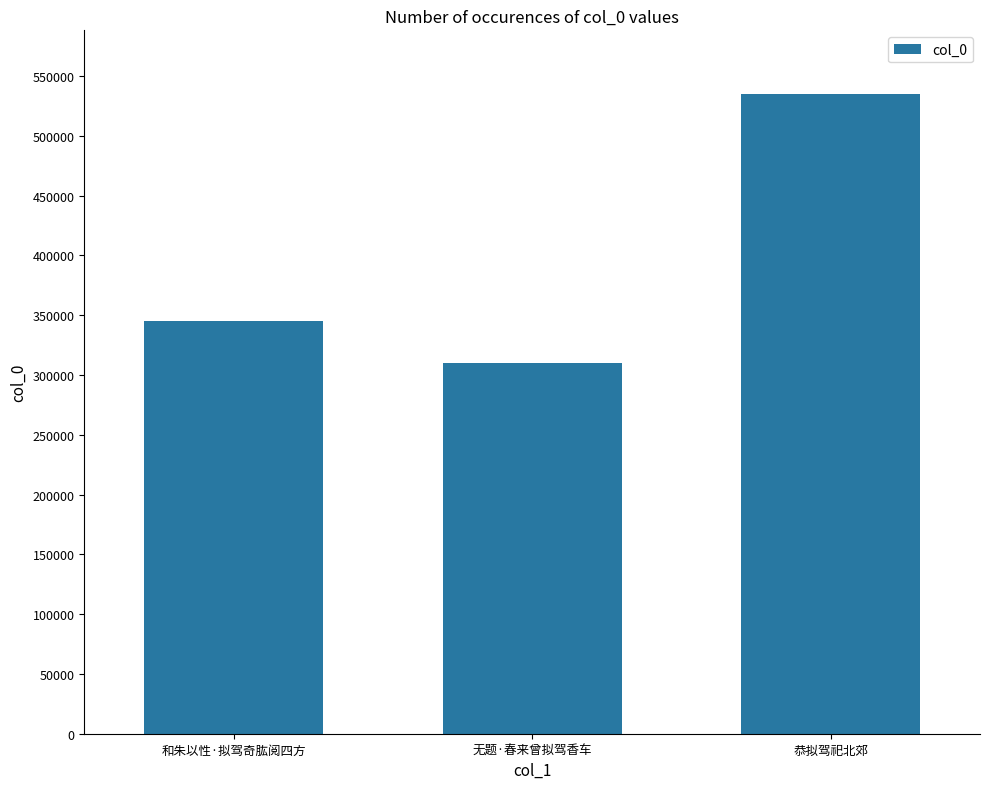

What is the label of the 3rd bar from the left?

恭拟驾祀北郊